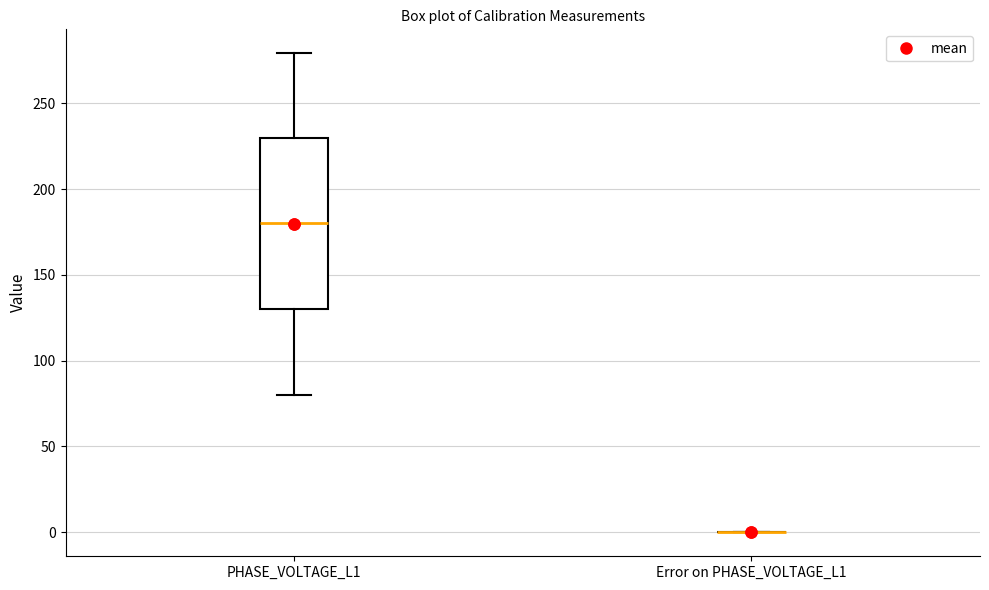

Which box is the tallest, from its lower edge to its upper edge?

PHASE_VOLTAGE_L1